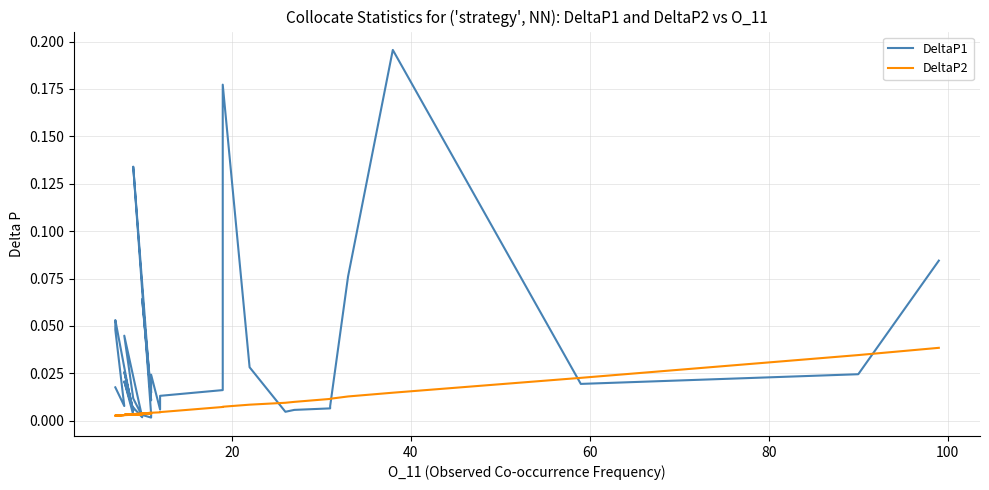

How many times do DeltaP2 and DeltaP1 cross each other?

8